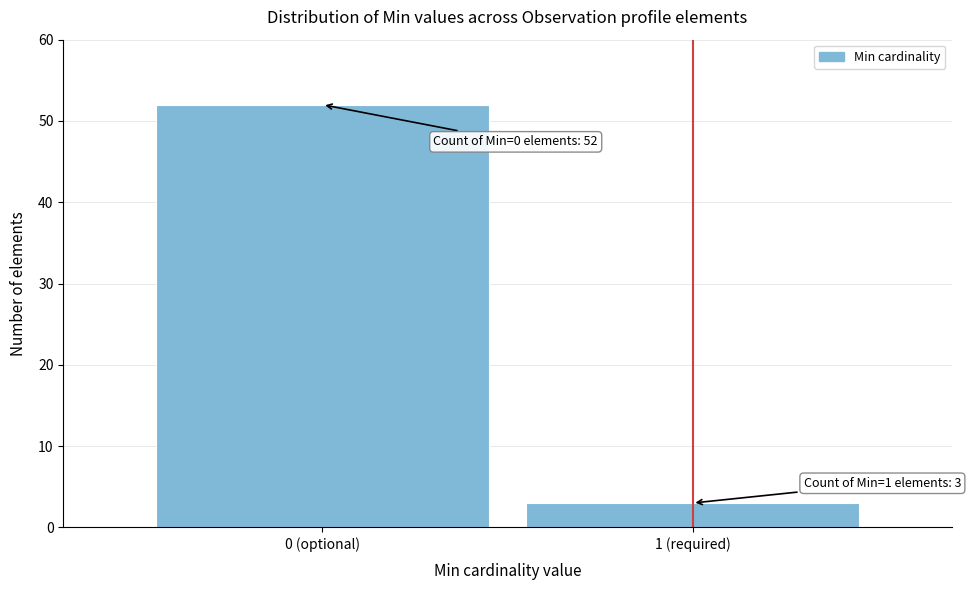

Reading left to right, list all the values displayed in this chart.

0 (optional)=52	1 (required)=3